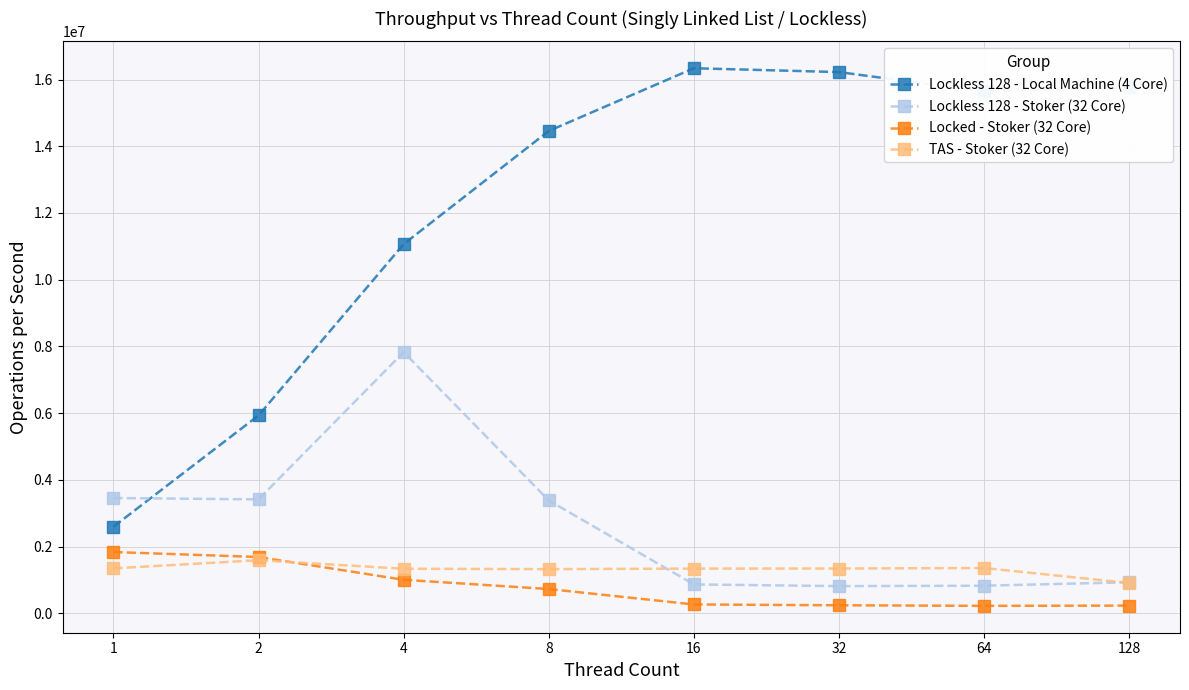

True or false: Lockless 128 - Stoker (32 Core) has more than 2 points higher than both neighbors.

False